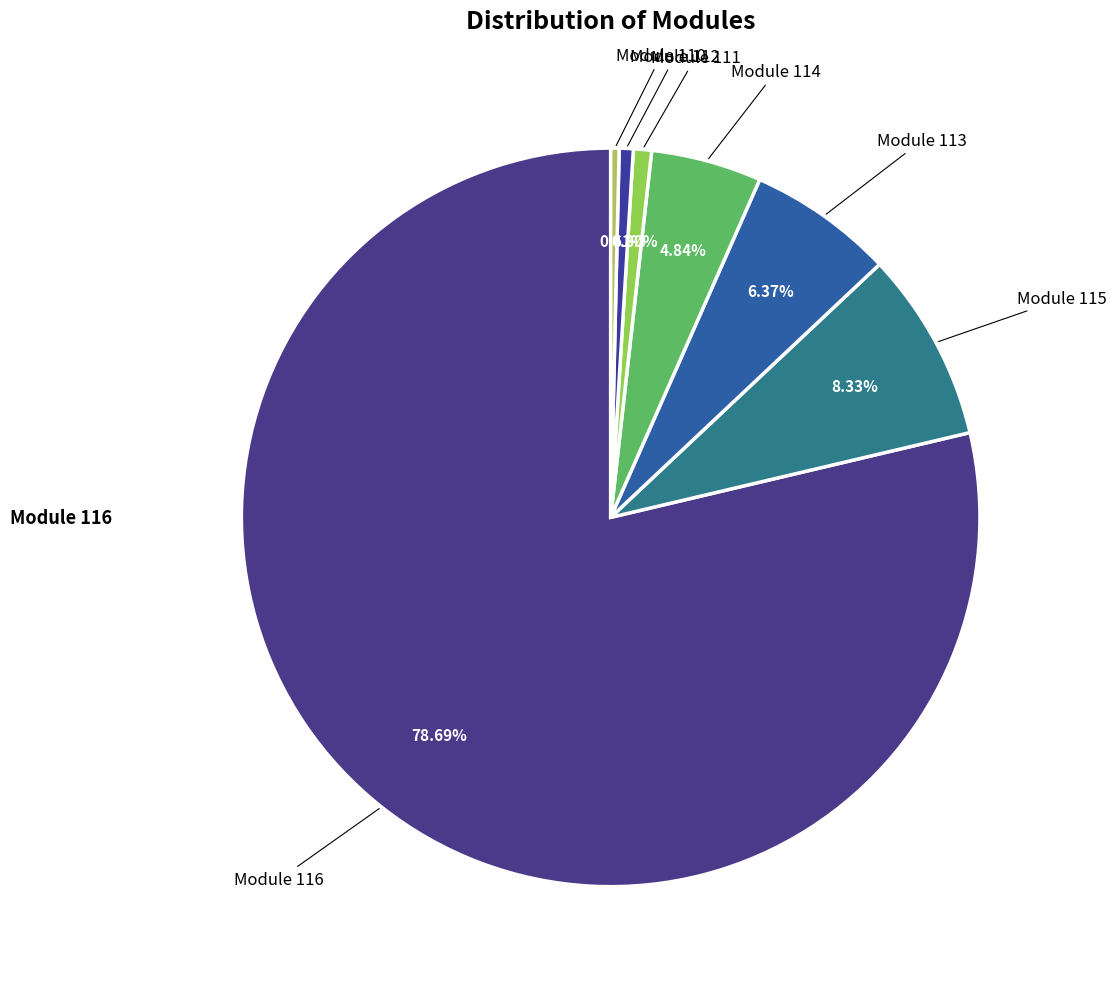

How many slices are in this pie chart?

7